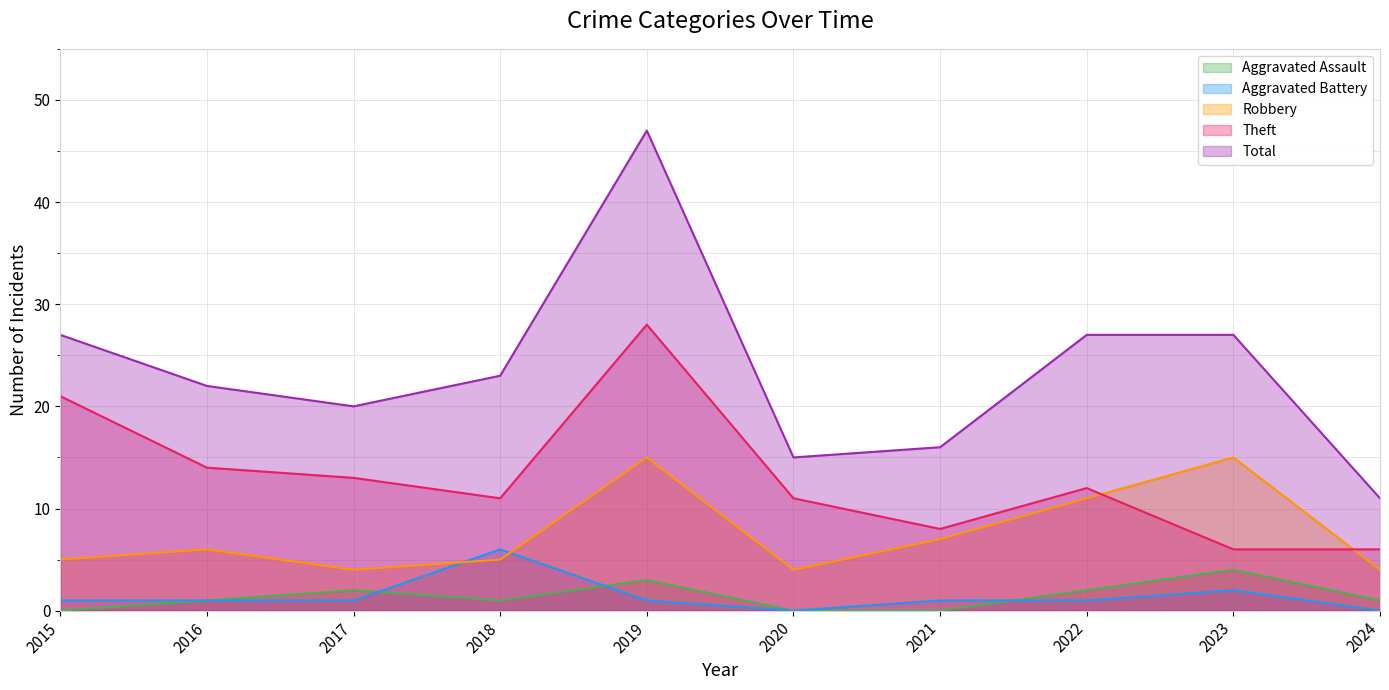

Between 2021 and 2023, which is larger?

2023